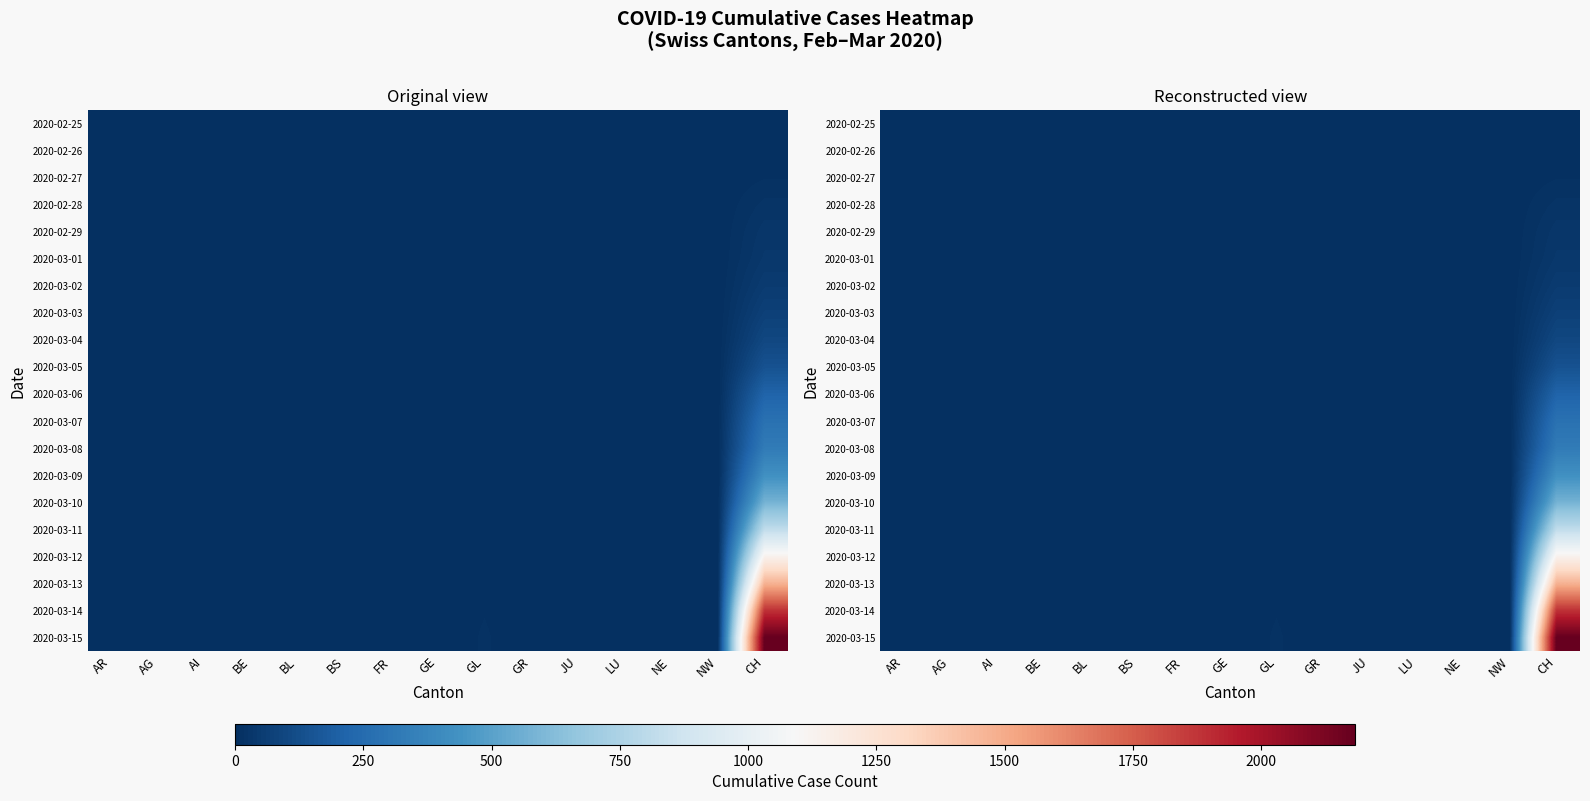

At which category is the sum across all series the highest?

CH